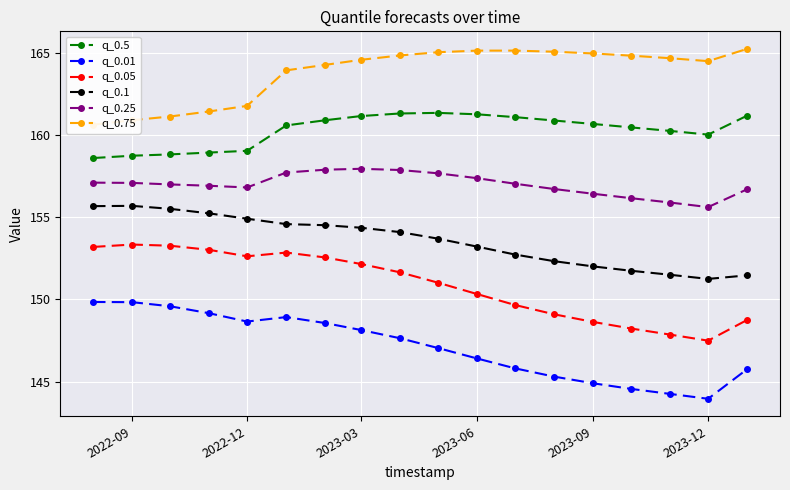

True or false: q_0.5 and q_0.05 cross at least once.

False